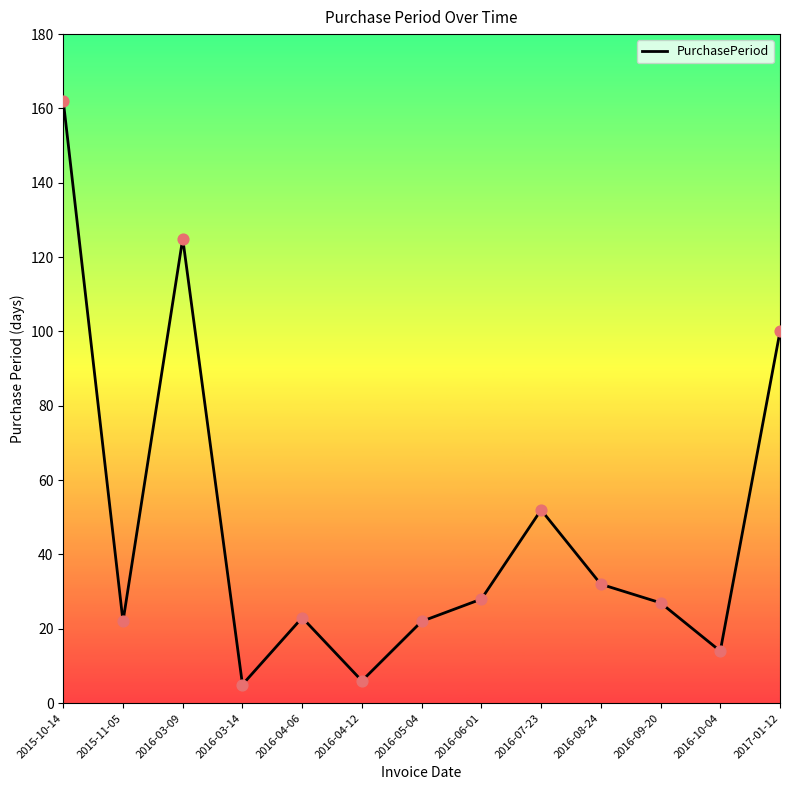

What is the ratio of the value at 2016-09-20 to the value at 2016-04-12?

4.5